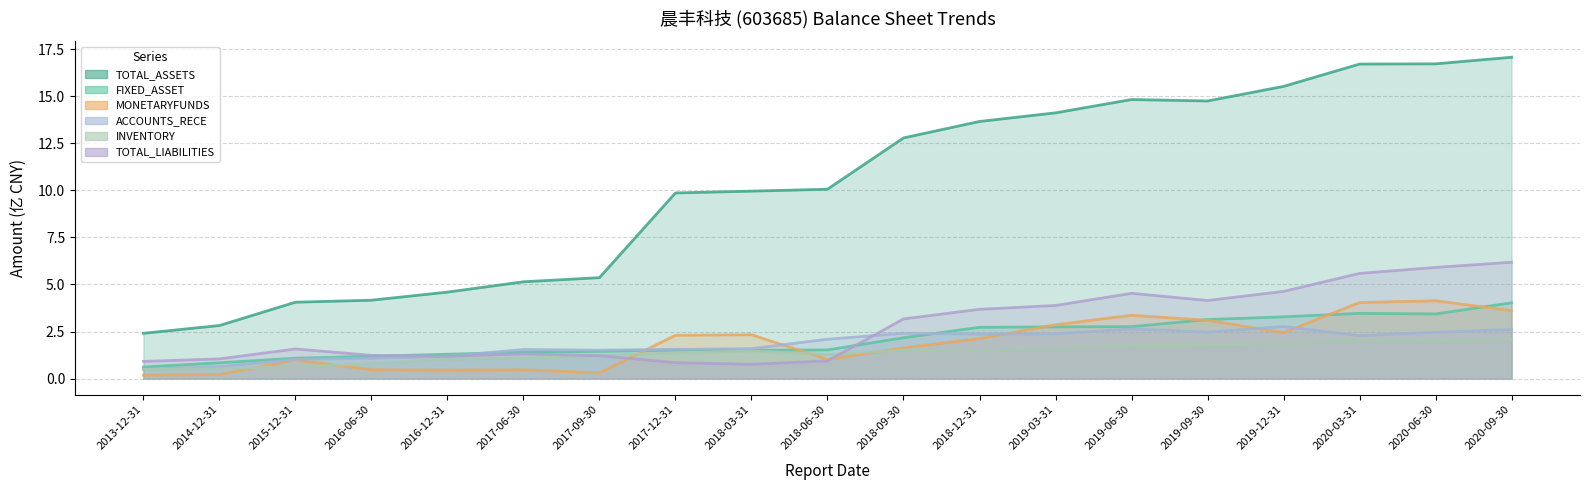

How many data points in FIXED_ASSET are less than 1?

2